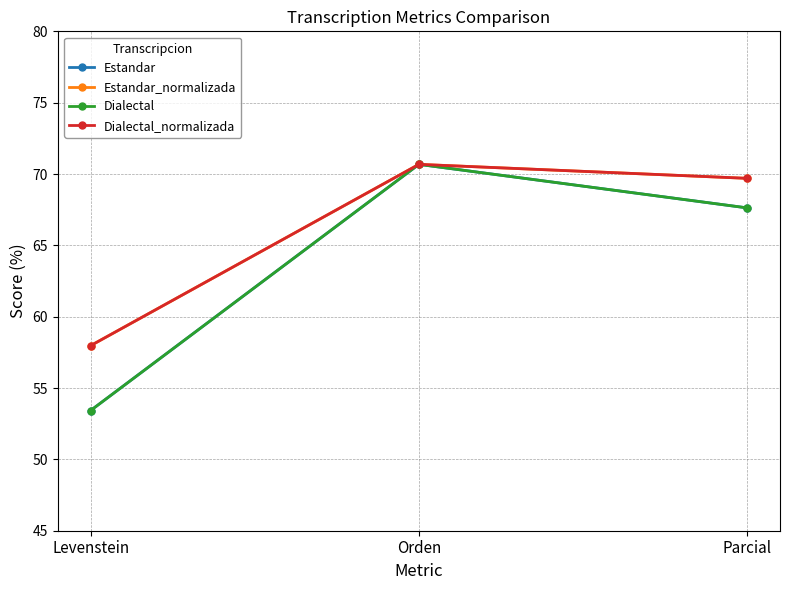

What is the sum of all Estandar_normalizada values?

198.3